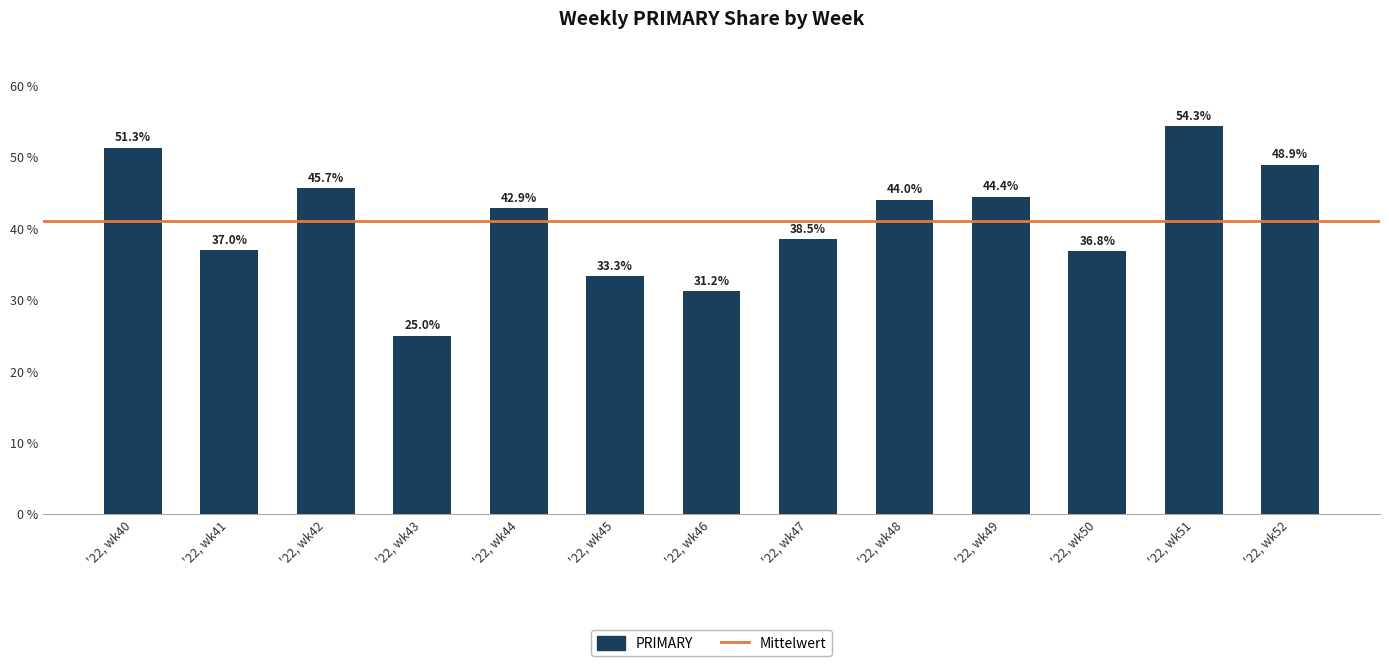

What is the sum of the values at '22, wk47 and '22, wk40?

89.7